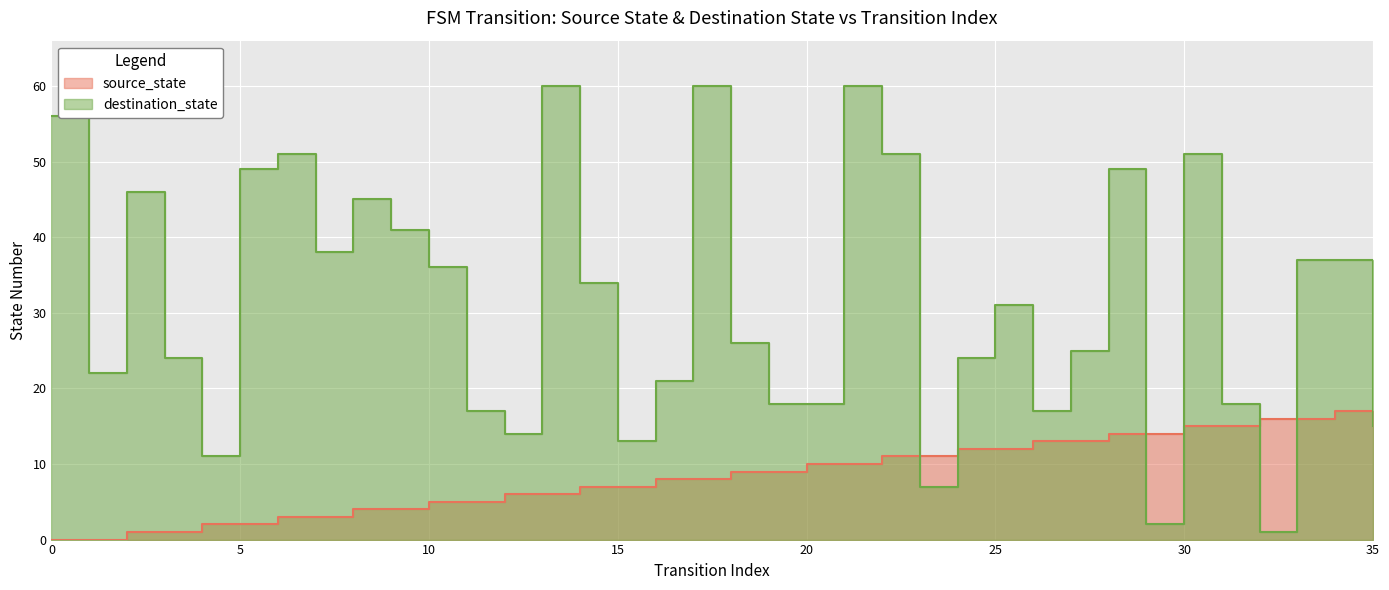

What is the approximate value of source_state at 8, to the nearest 5?

5